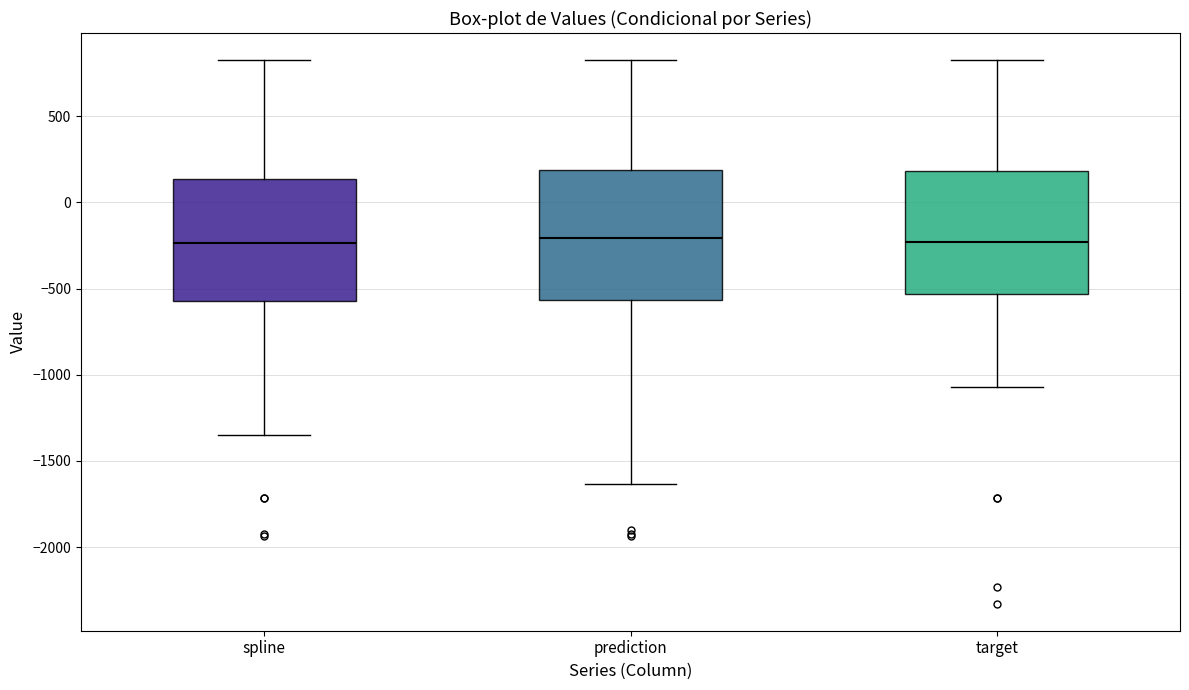

Where does the median line of the box for target sit on the y-axis? The values are not printed on the chart, so give them approximately, as read against the axis.

-250